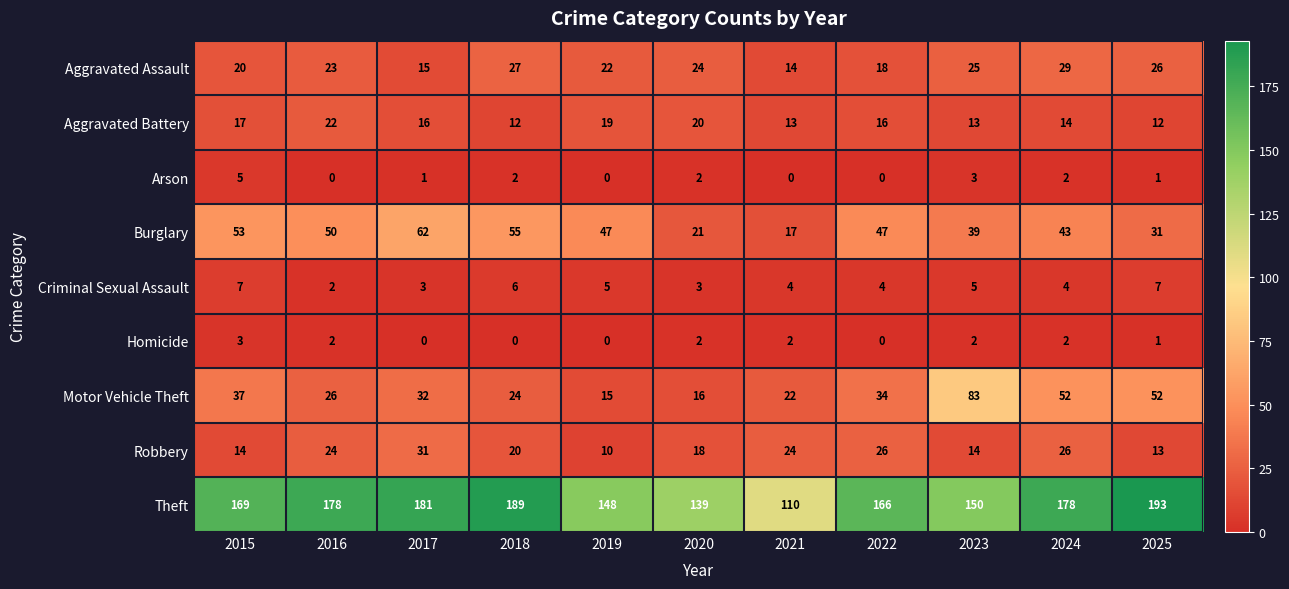

True or false: Motor Vehicle Theft has a value of 52 at 2025.

True